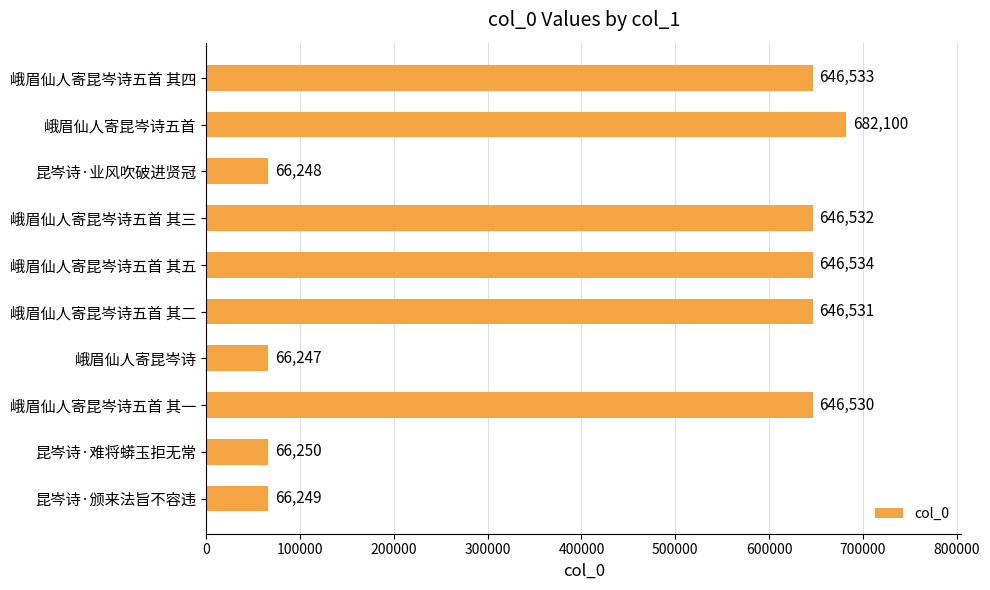

List the labels in order of value, largest first.

峨眉仙人寄昆岑诗五首, 峨眉仙人寄昆岑诗五首 其五, 峨眉仙人寄昆岑诗五首 其四, 峨眉仙人寄昆岑诗五首 其三, 峨眉仙人寄昆岑诗五首 其二, 峨眉仙人寄昆岑诗五首 其一, 昆岑诗·难将蟒玉拒无常, 昆岑诗·颁来法旨不容违, 昆岑诗·业风吹破进贤冠, 峨眉仙人寄昆岑诗